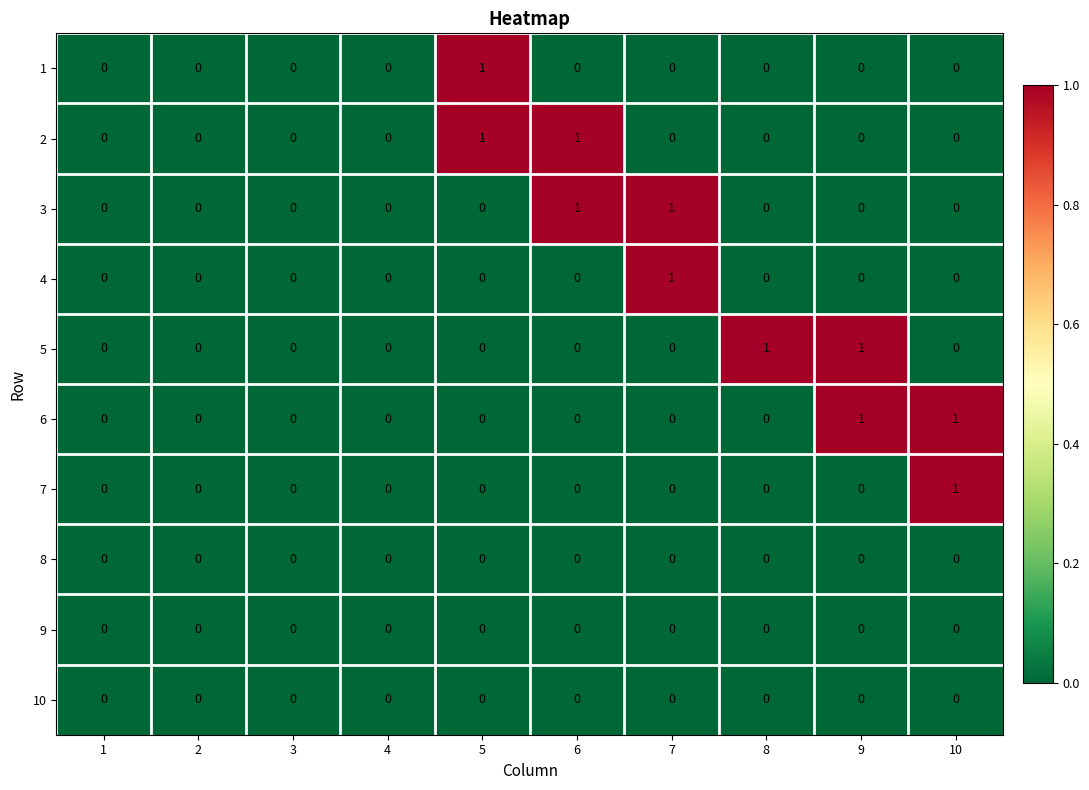

The 2 series shows 1 at 1. True or false?

False